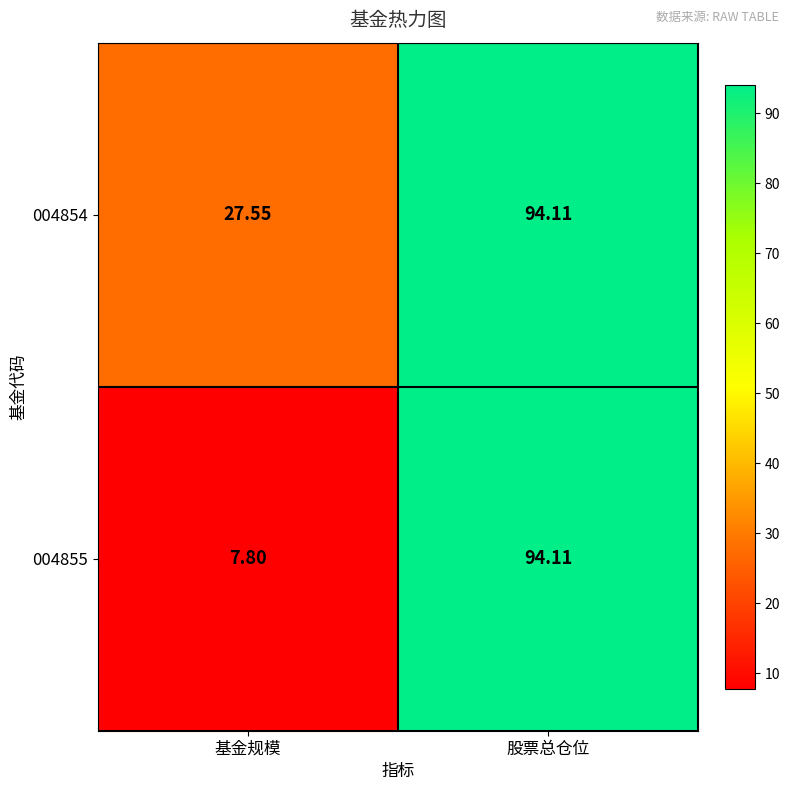

At which category is the sum across all series the highest?

股票总仓位